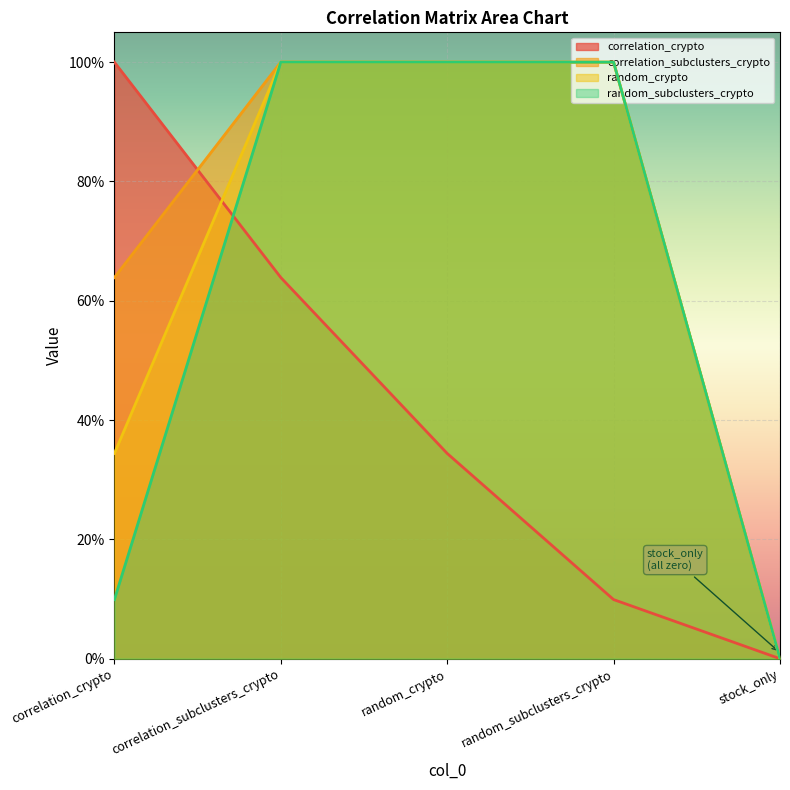

Rank the series by their average value, from highest to lowest.

correlation_subclusters_crypto, random_crypto, random_subclusters_crypto, correlation_crypto